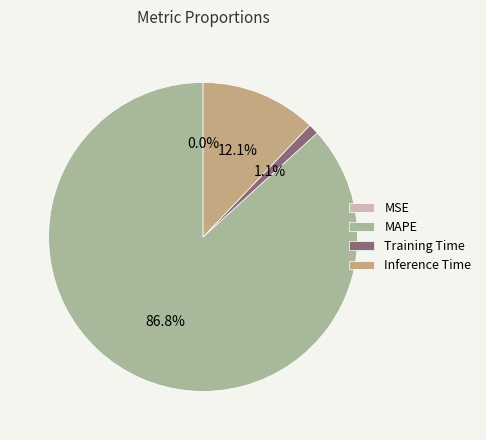

Which slice is the largest?

MAPE